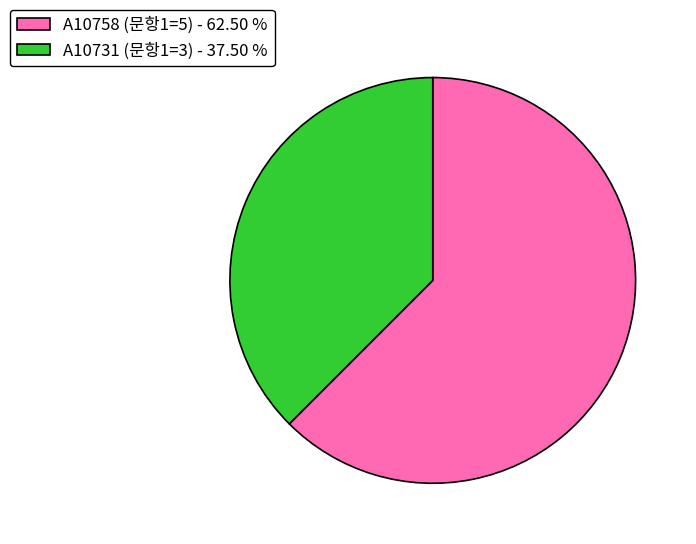

What is the majority slice?

A10758 (문항1=5)